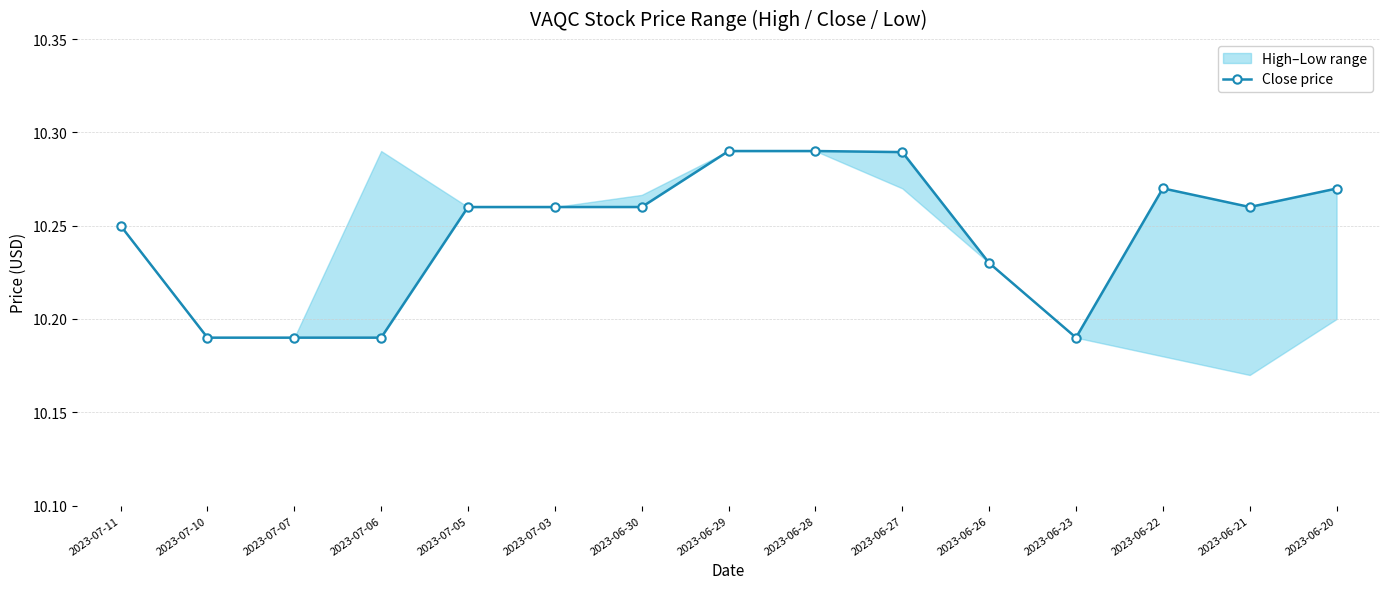

Rank the categories by value from highest to lowest.

2023-06-29, 2023-06-28, 2023-06-27, 2023-06-22, 2023-06-20, 2023-07-05, 2023-07-03, 2023-06-30, 2023-06-21, 2023-07-11, 2023-06-26, 2023-07-10, 2023-07-07, 2023-07-06, 2023-06-23